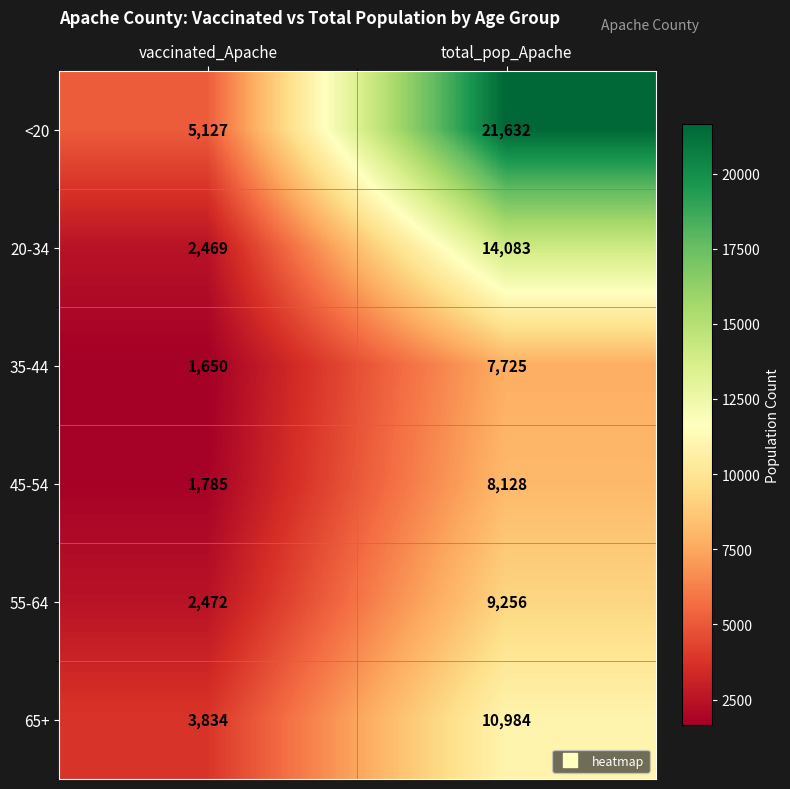

What is the sum of the 35-44 values at vaccinated_Apache and total_pop_Apache?

9375